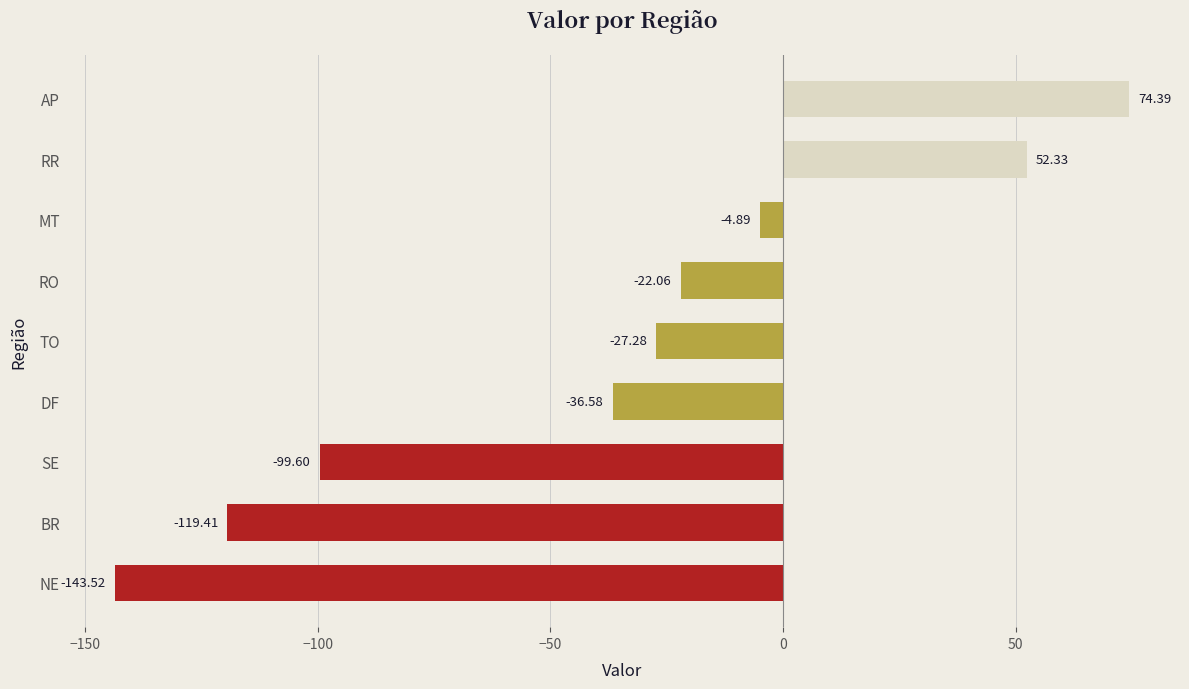

Which has a higher value, DF or RR?

RR